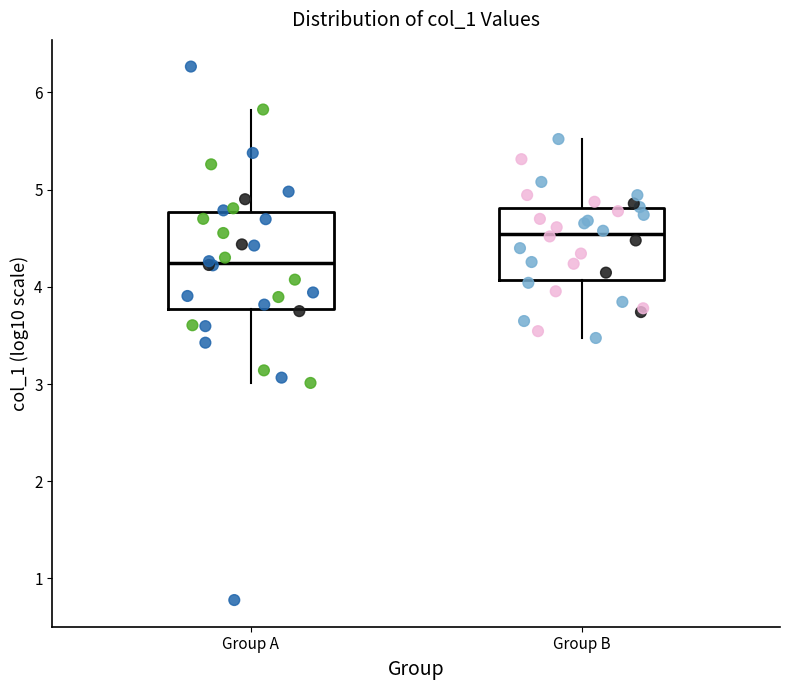

Comparing the boxes themselves (not the whiskers), which one is the tallest?

Group A